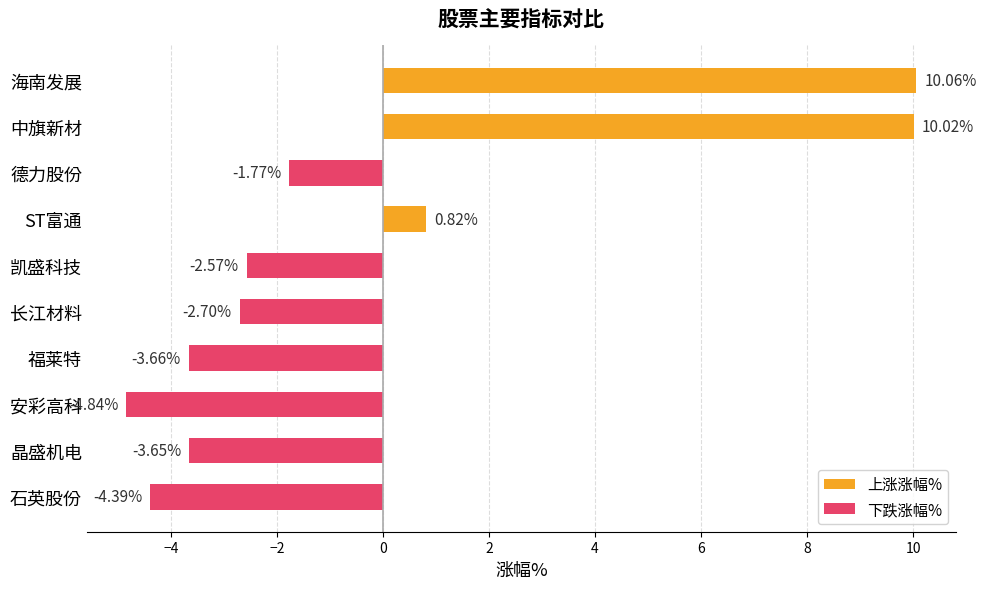

How many groups of bars are there?

10